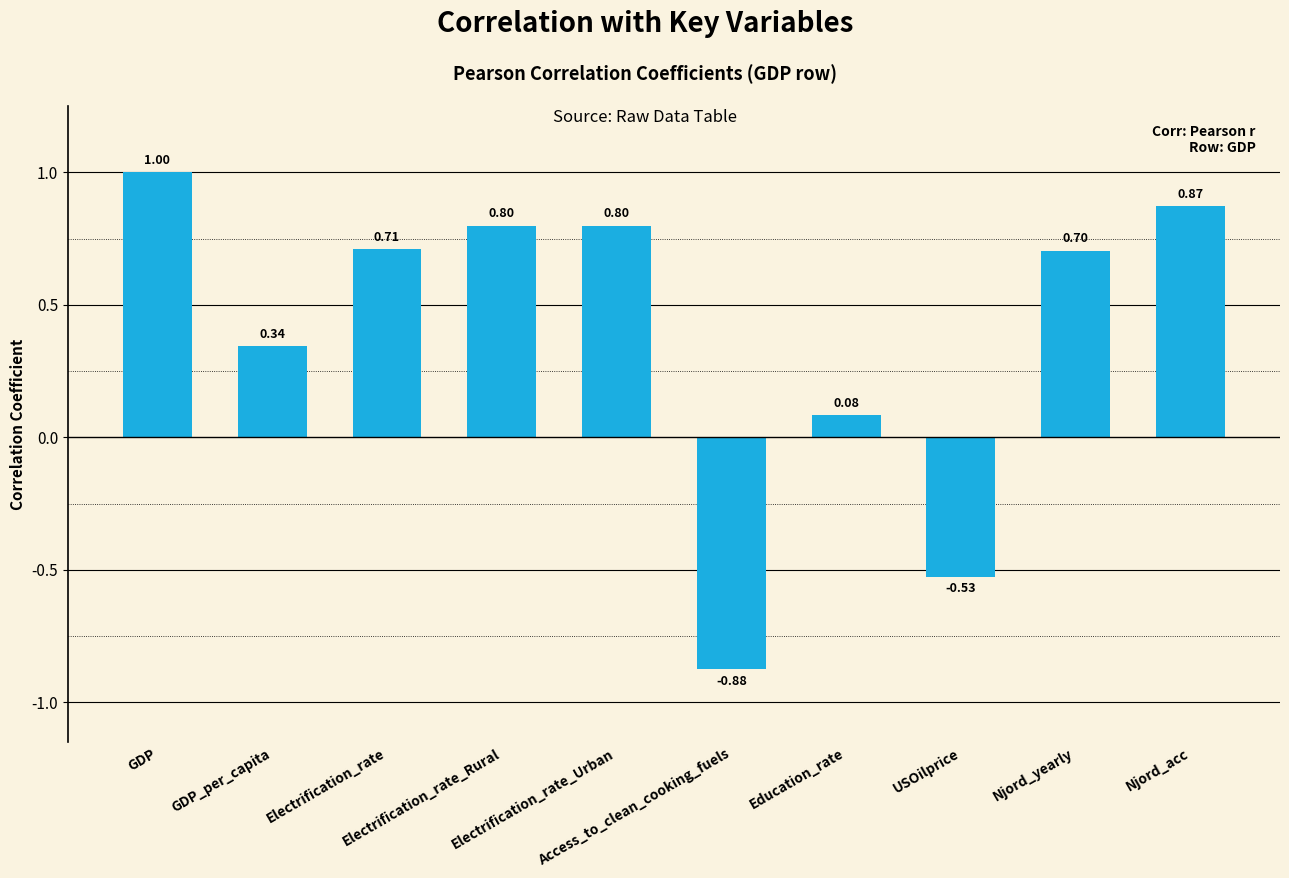

What is the change in value from GDP to Electrification_rate_Rural?

-0.2